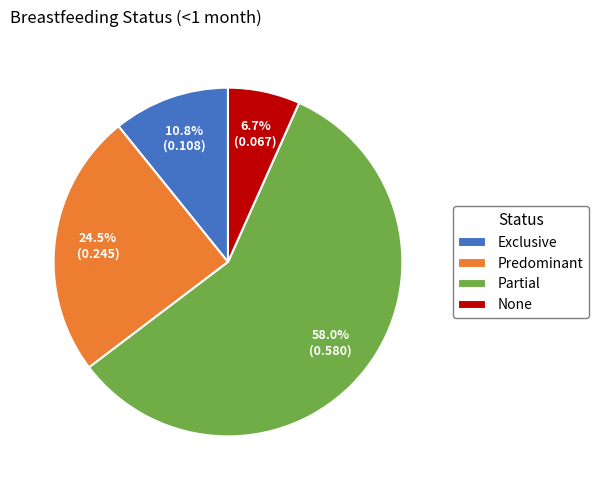

Count the number of slices in the pie.

4